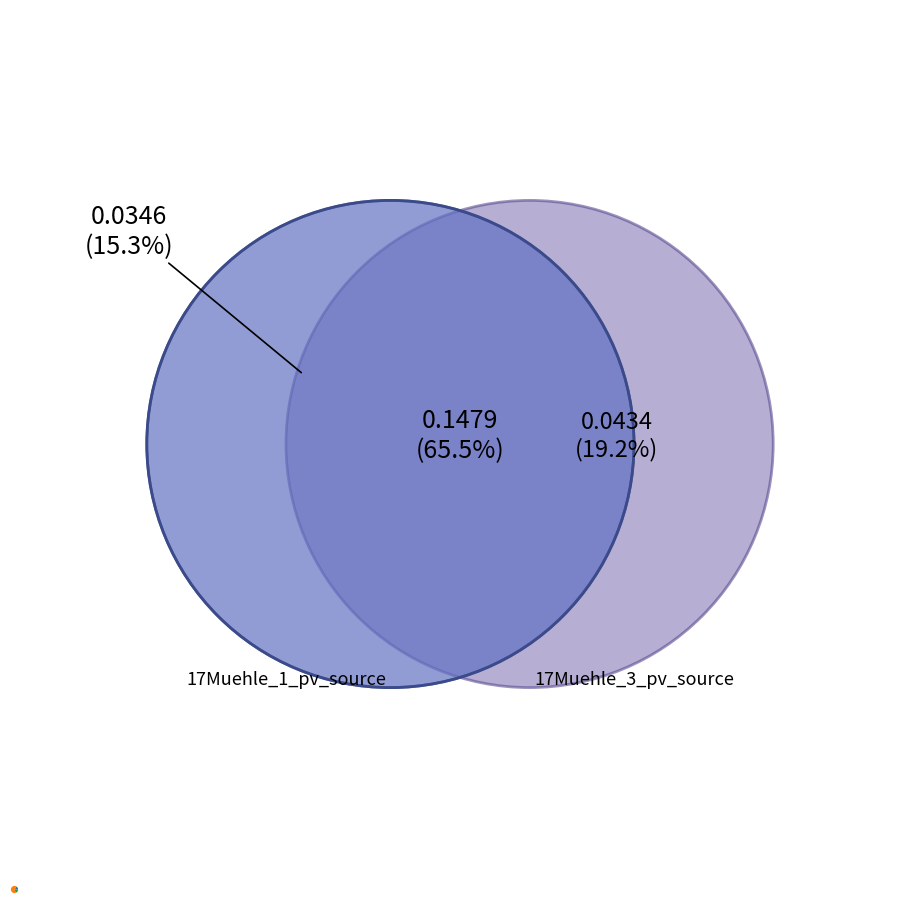

Does any single category account for the majority?

Yes